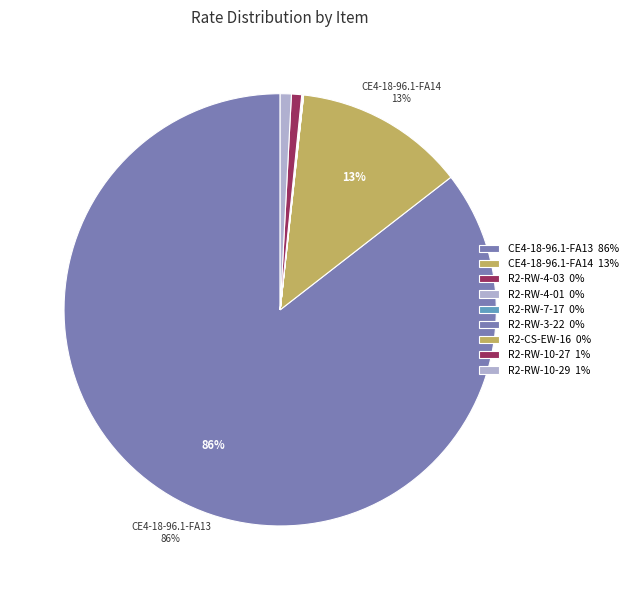

The CE4-18-96.1-FA13 slice represents 91% of the pie. True or false?

False